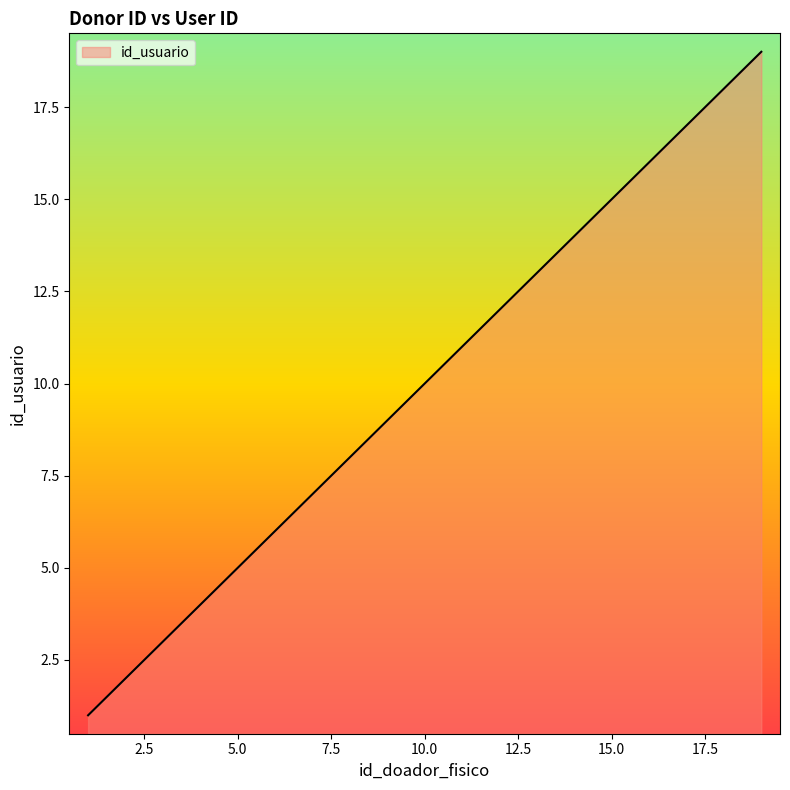

True or false: the data has more than 0 interior local peaks.

False